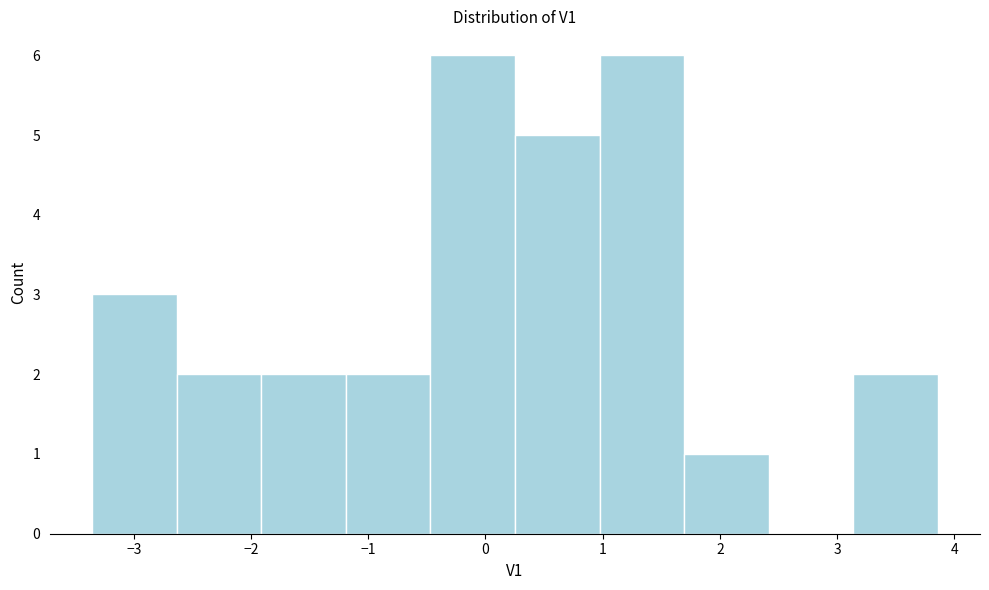

Reading left to right, list every bar in this chart as the range it spans on the x-axis followed by its height. Neither the bar edges nor the heights are printed on the chart, so give them approximately, as read against the axes.

-3.4 to -2.6: 3
-2.6 to -1.9: 2
-1.9 to -1.2: 2
-1.2 to -0.5: 2
-0.5 to 0.3: 6
0.3 to 1.0: 5
1.0 to 1.7: 6
1.7 to 2.4: 1
2.4 to 3.1: 0
3.1 to 3.9: 2